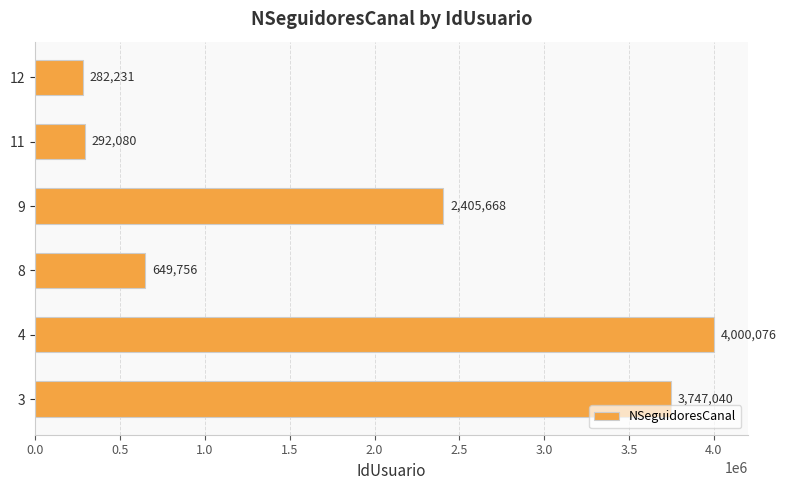

Reading top to bottom, list all the values displayed in this chart.

12=282231	11=292080	9=2405668	8=649756	4=4000076	3=3747040